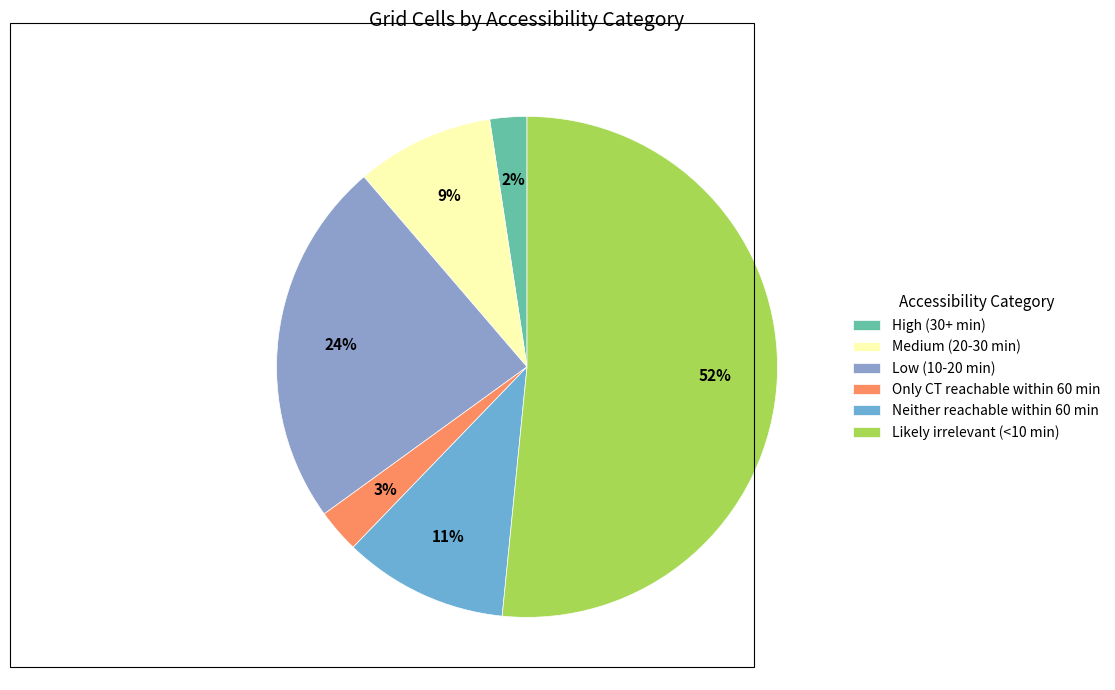

How many slices are in this pie chart?

6